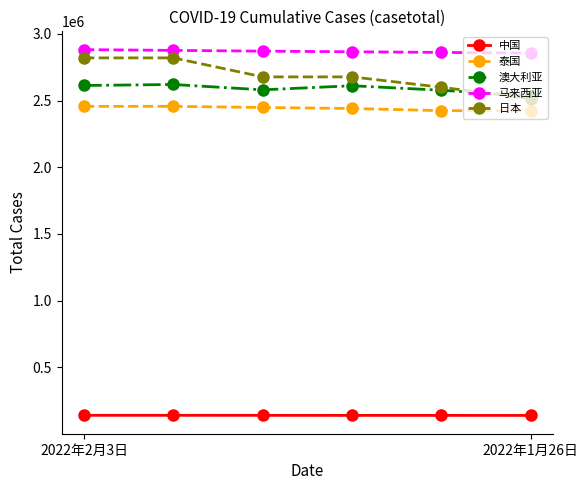

What is the value of the 日本 point at the 3rd from the left?

2677602